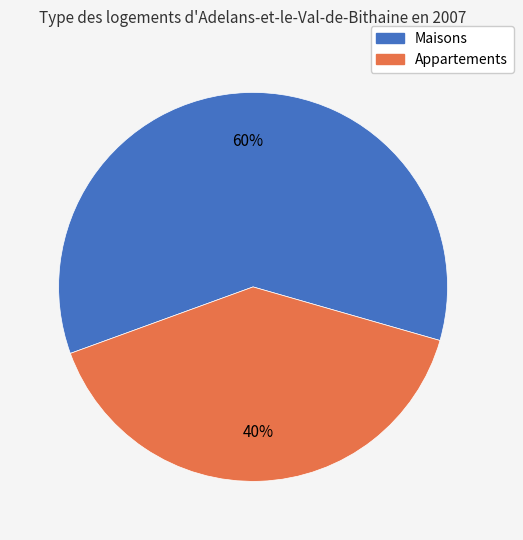

Which slice is the smallest?

Appartements